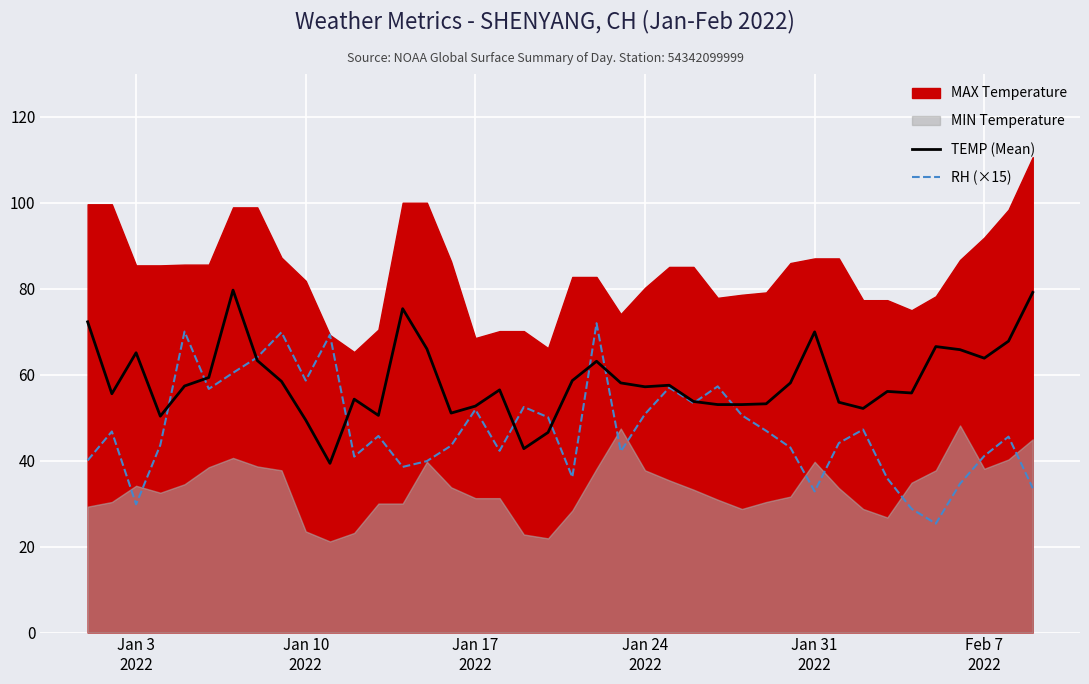

What is the highest value of the TEMP (Mean) series?

79.7